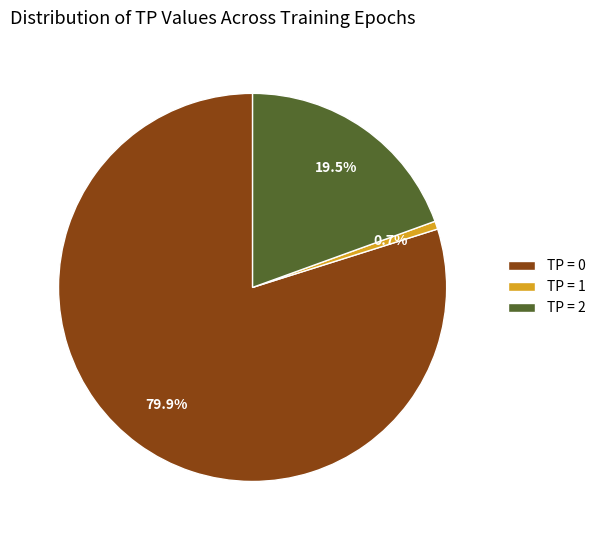

What portion of the pie excludes TP = 2?

80.5%